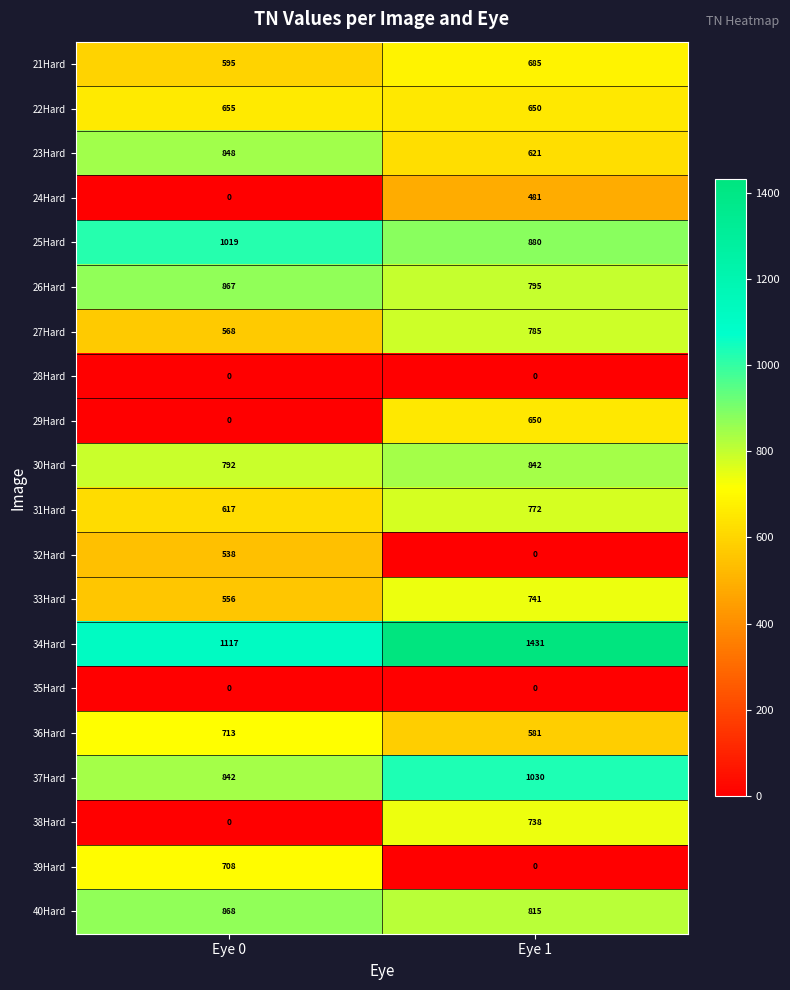

Rank the categories by 33Hard value from highest to lowest.

Eye 1, Eye 0